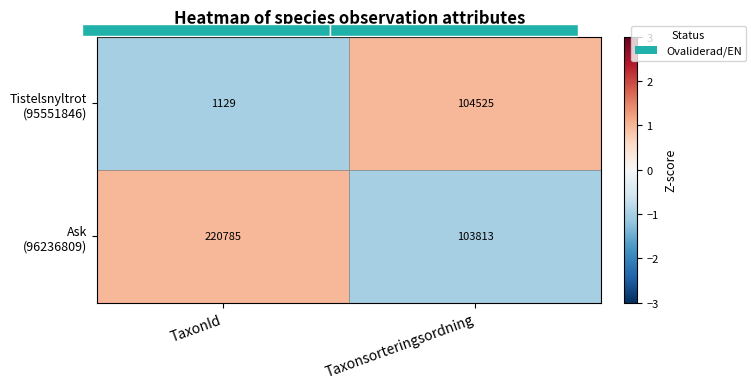

What is the total value across all series at TaxonId?

221914